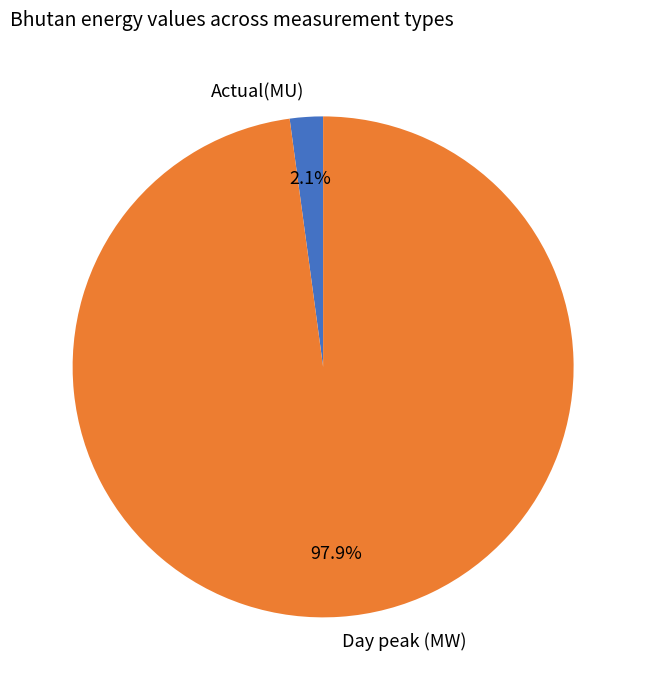

How many segments does this pie chart have?

2